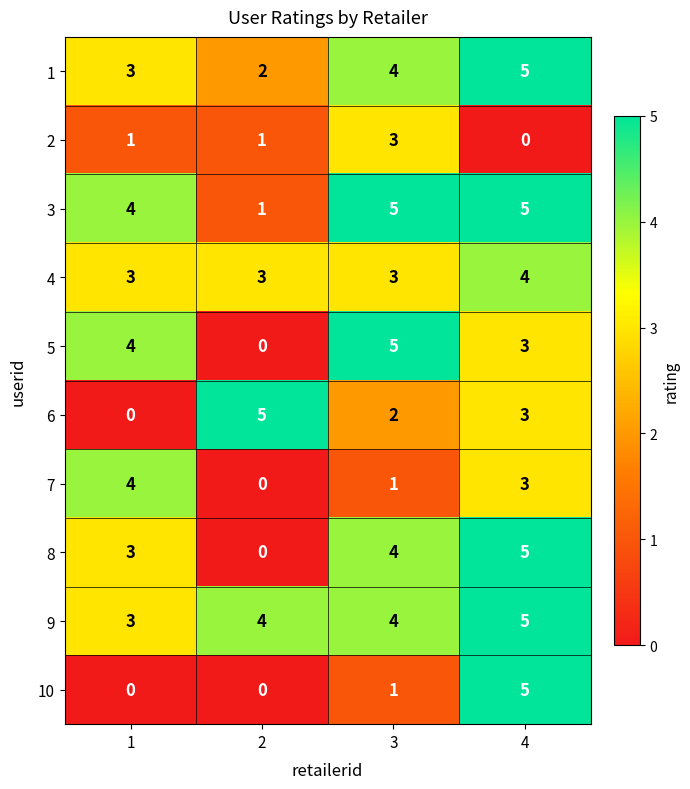

Which category has the highest value in the 8 series?

4